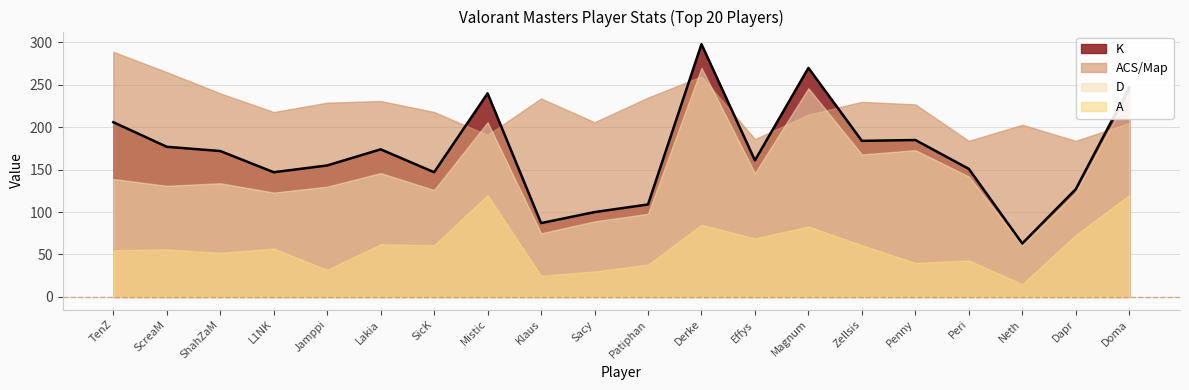

True or false: A has more than 2 interior local peaks.

True